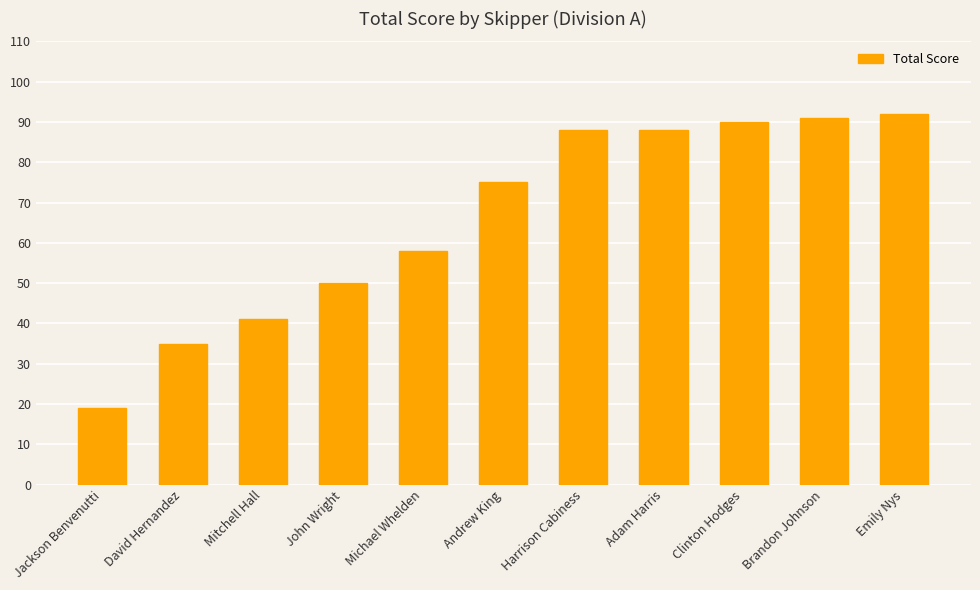

Read the value at Harrison Cabiness, to the nearest 10.

90